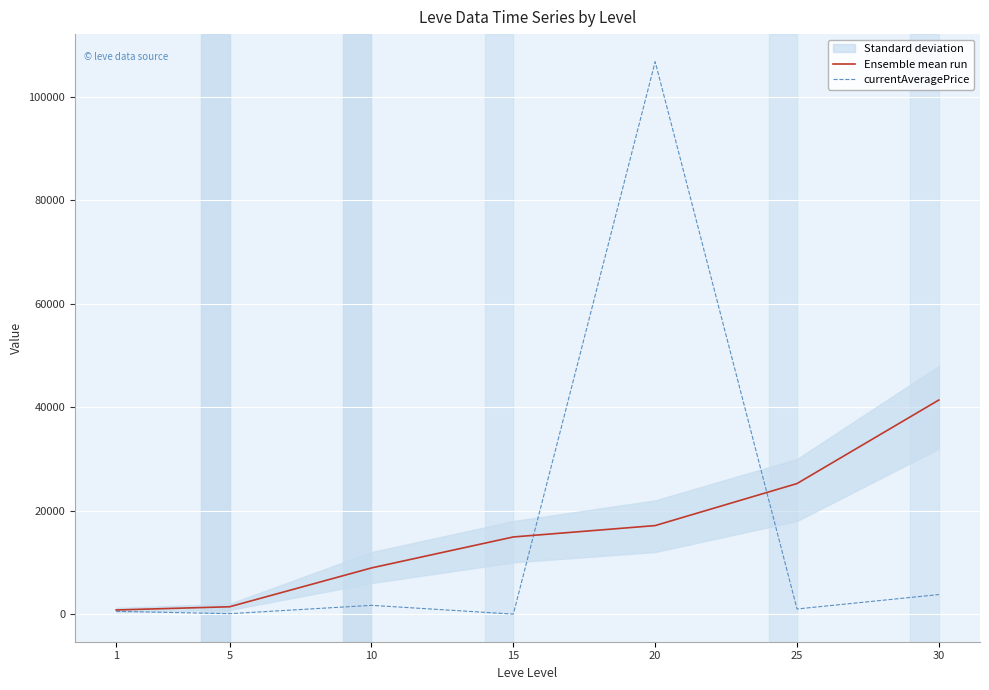

Which label corresponds to the largest value in the chart?

20